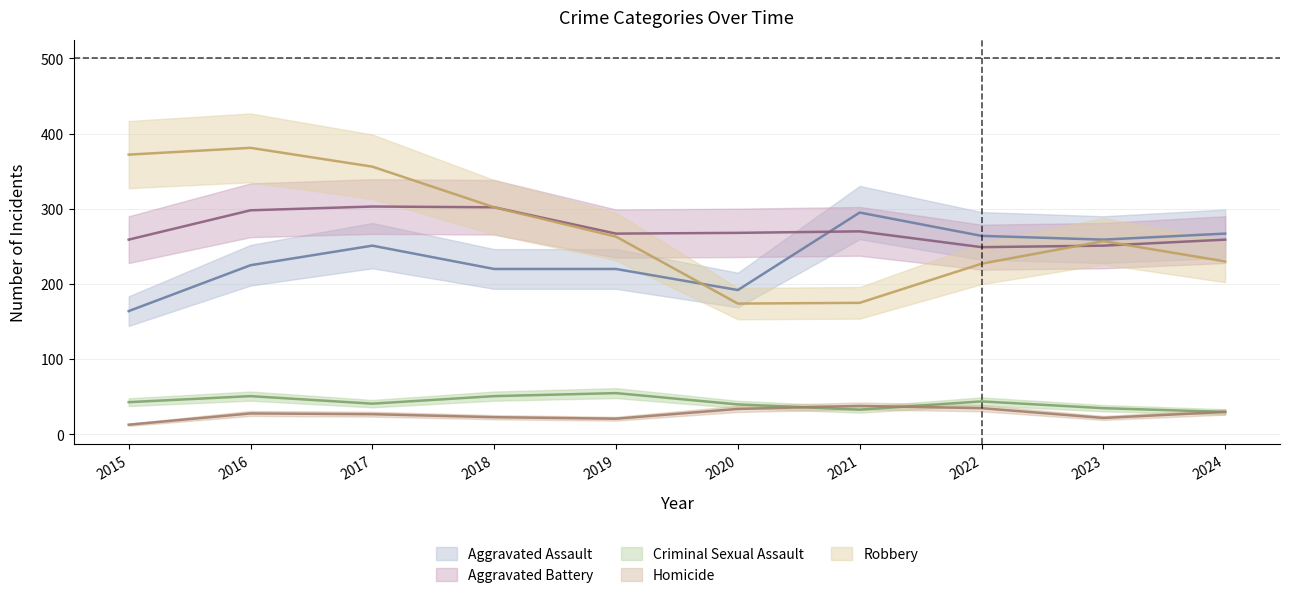

Reading left to right, list all the values displayed in this chart.

Aggravated Assault: 2015=164	2016=225	2017=251	2018=220	2019=220	2020=192	2021=295	2022=264	2023=259	2024=267
Aggravated Battery: 2015=259	2016=298	2017=303	2018=302	2019=267	2020=268	2021=270	2022=249	2023=251	2024=259
Criminal Sexual Assault: 2015=43	2016=51	2017=41	2018=51	2019=55	2020=40	2021=33	2022=44	2023=35	2024=30
Homicide: 2015=13	2016=28	2017=27	2018=23	2019=21	2020=34	2021=38	2022=35	2023=22	2024=30
Robbery: 2015=372	2016=381	2017=356	2018=302	2019=263	2020=174	2021=175	2022=227	2023=257	2024=230